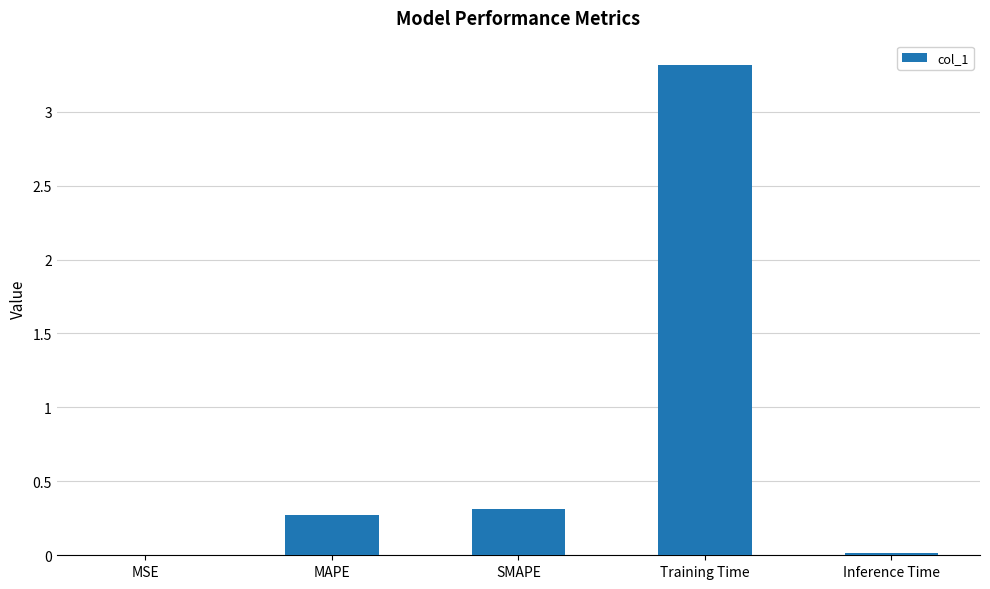

Read the value at SMAPE.

0.3